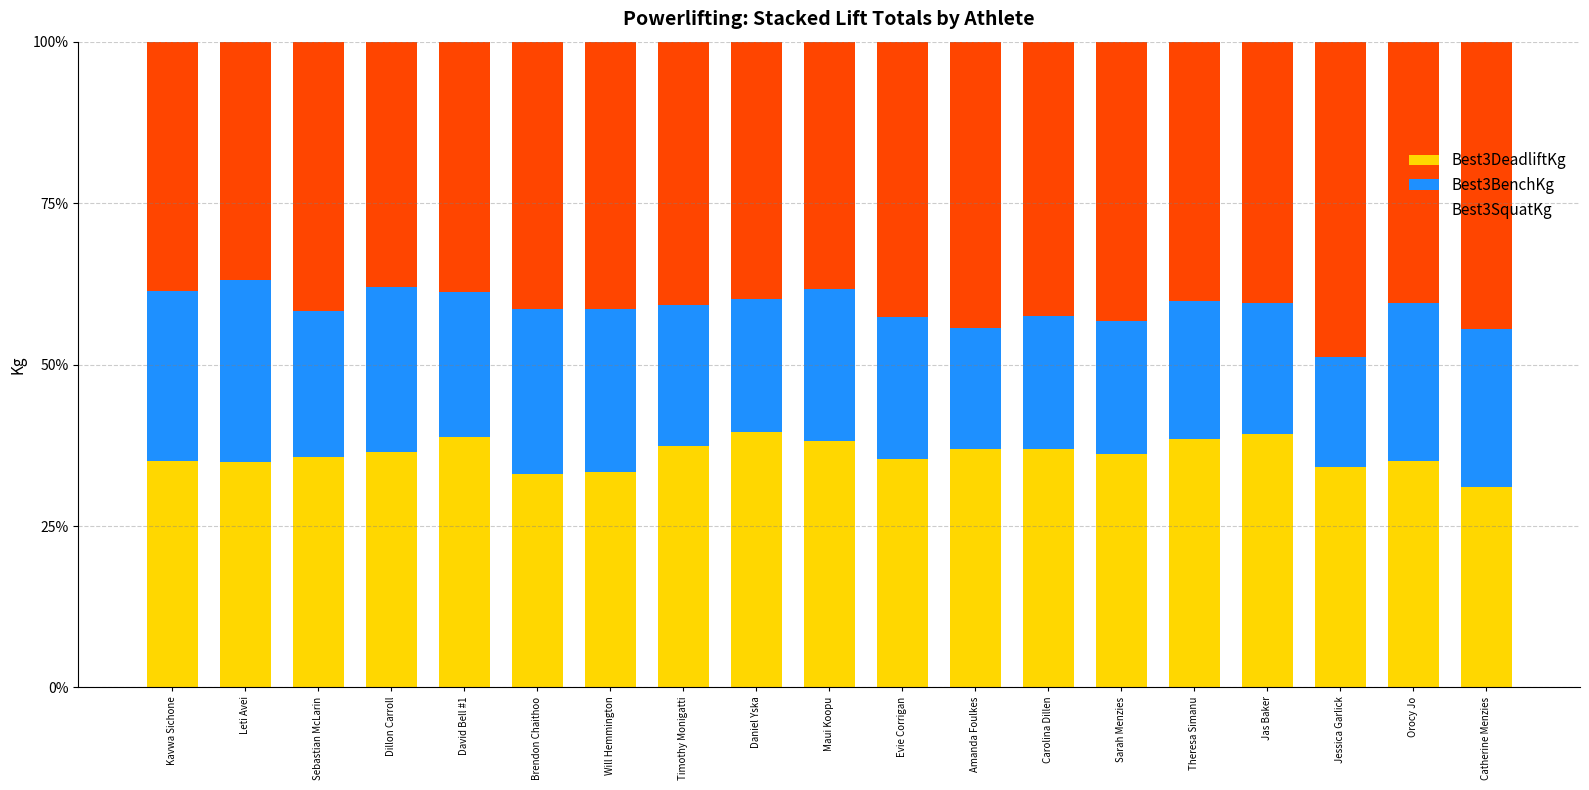

Are the bars grouped side by side (vs. stacked)?

No